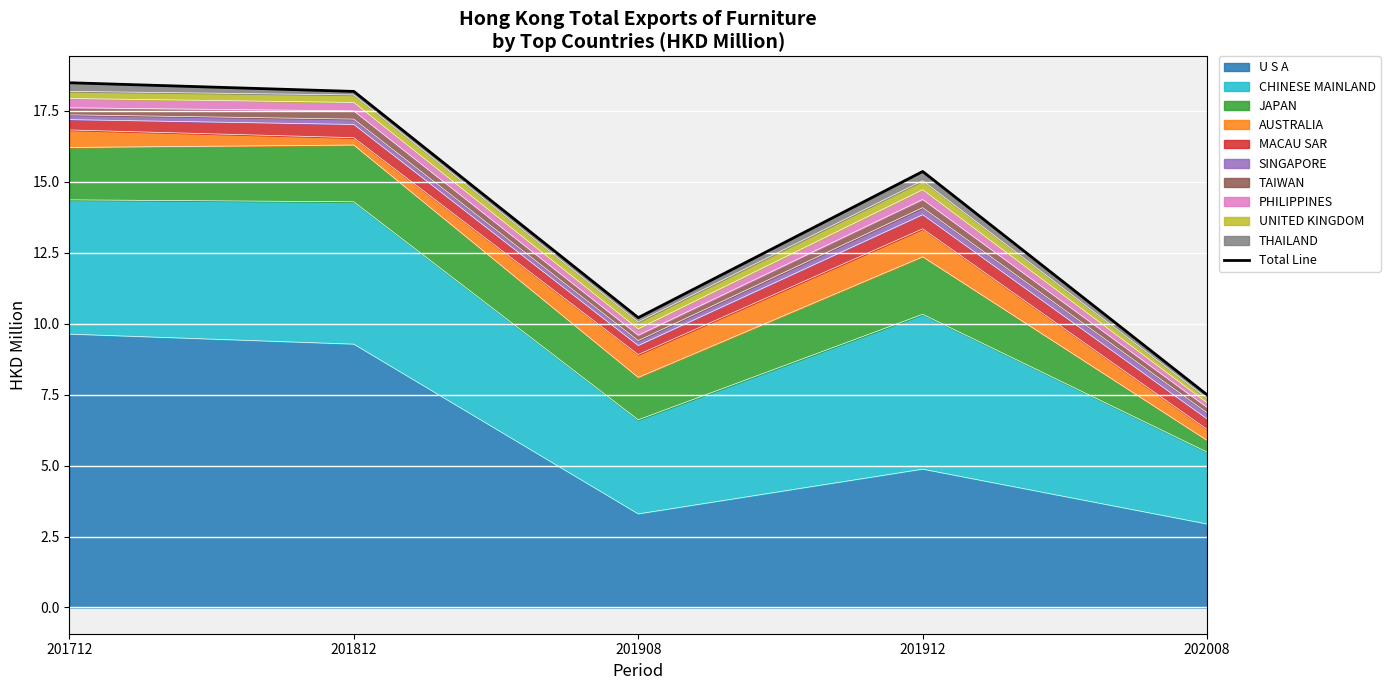

What is the sum of all values?

69.7